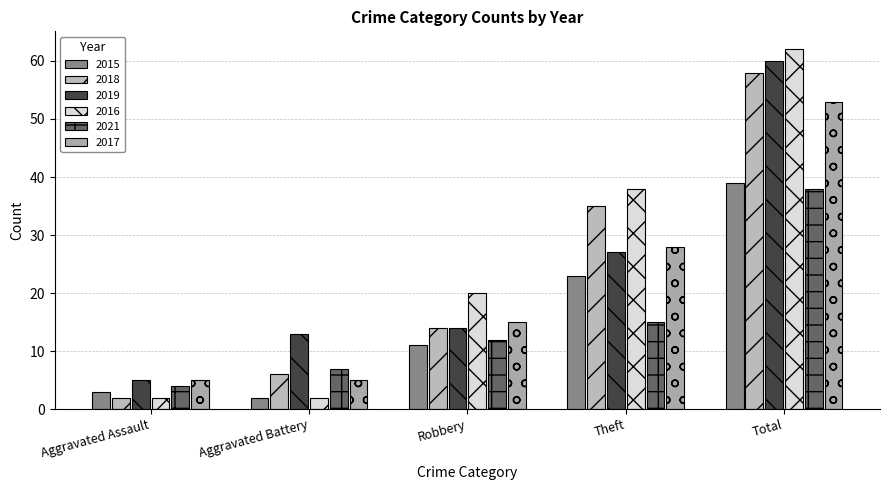

How many series are shown in this chart?

6